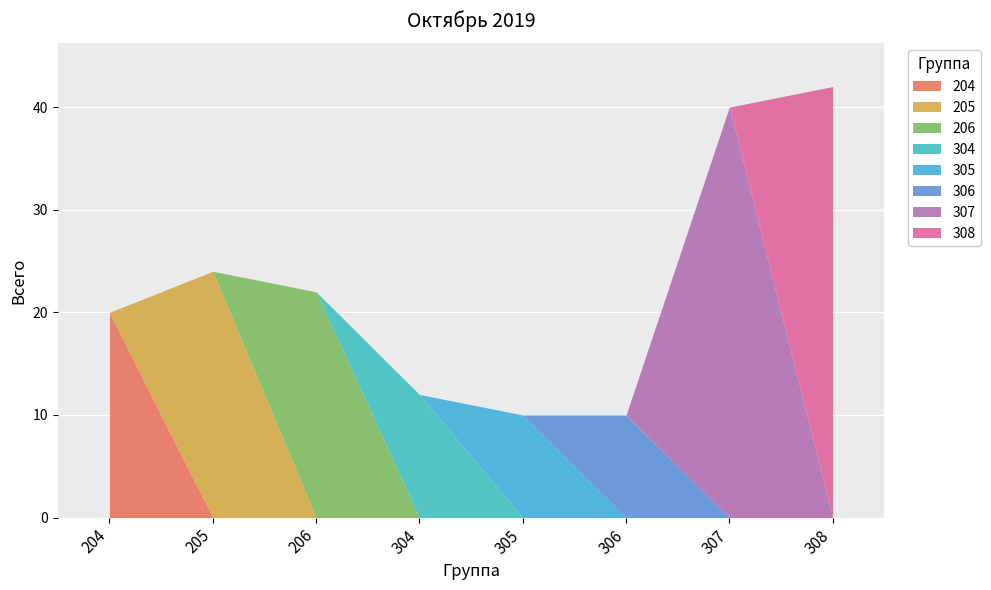

At which label does the data first exceed 22?

205